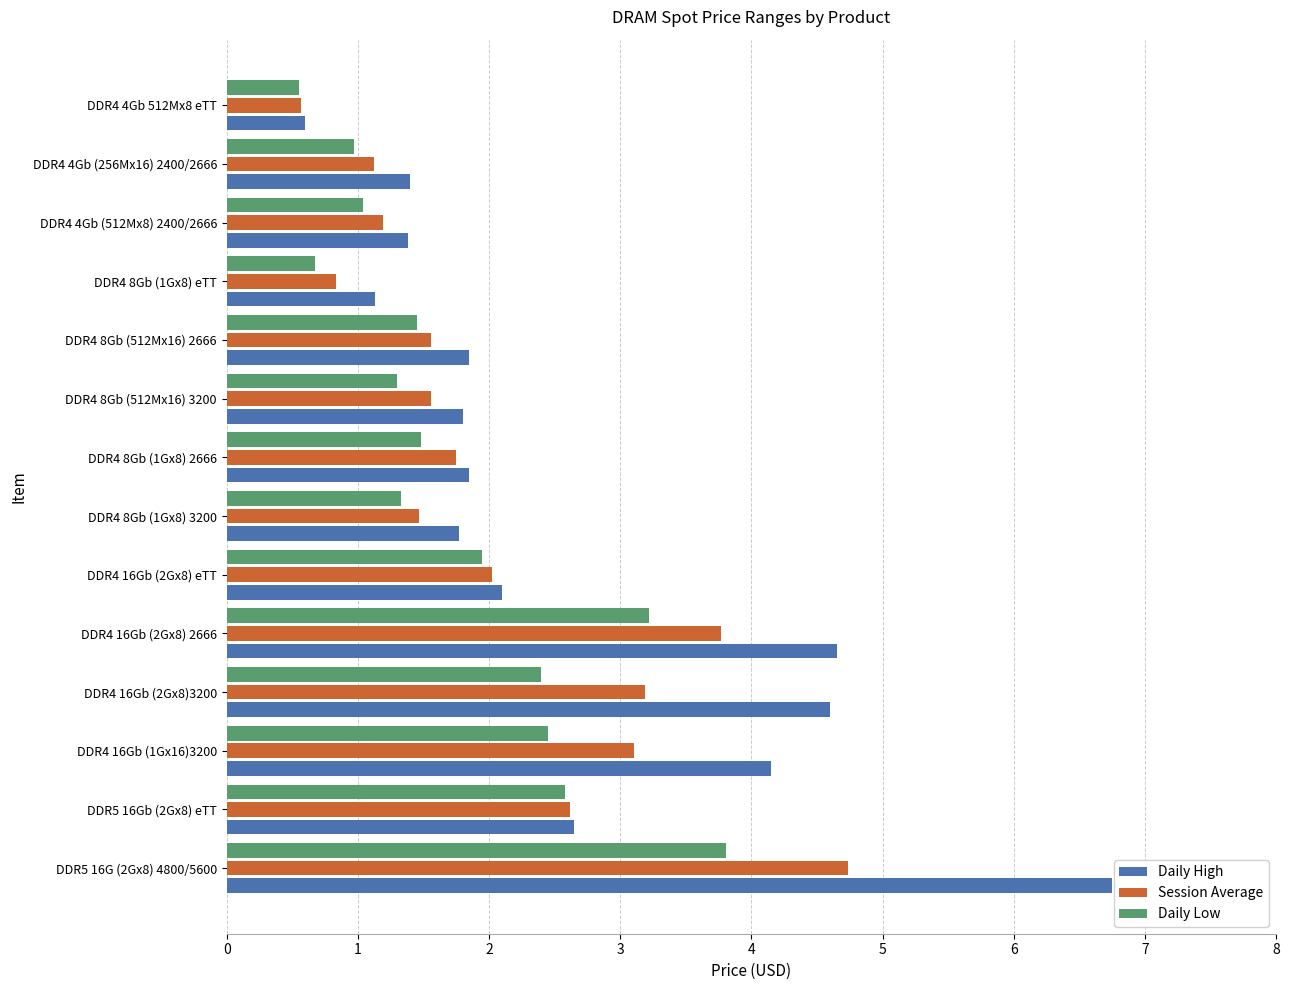

Between DDR5 16G (2Gx8) 4800/5600 and DDR4 16Gb (1Gx16)3200, which series saw the biggest shift?

Daily High